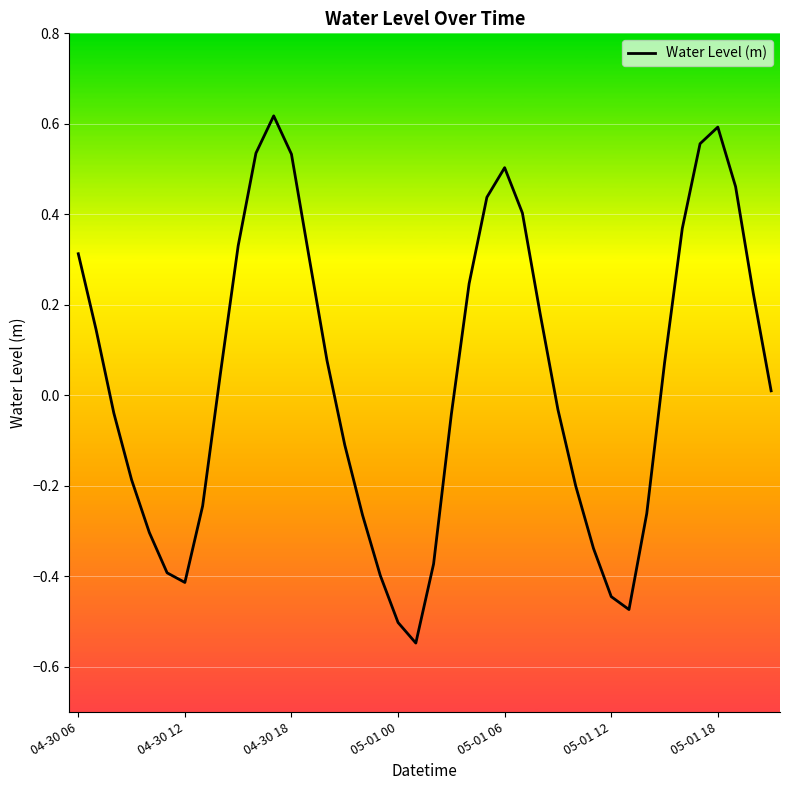

The value at 05-01 12 is -0.2. True or false?

False